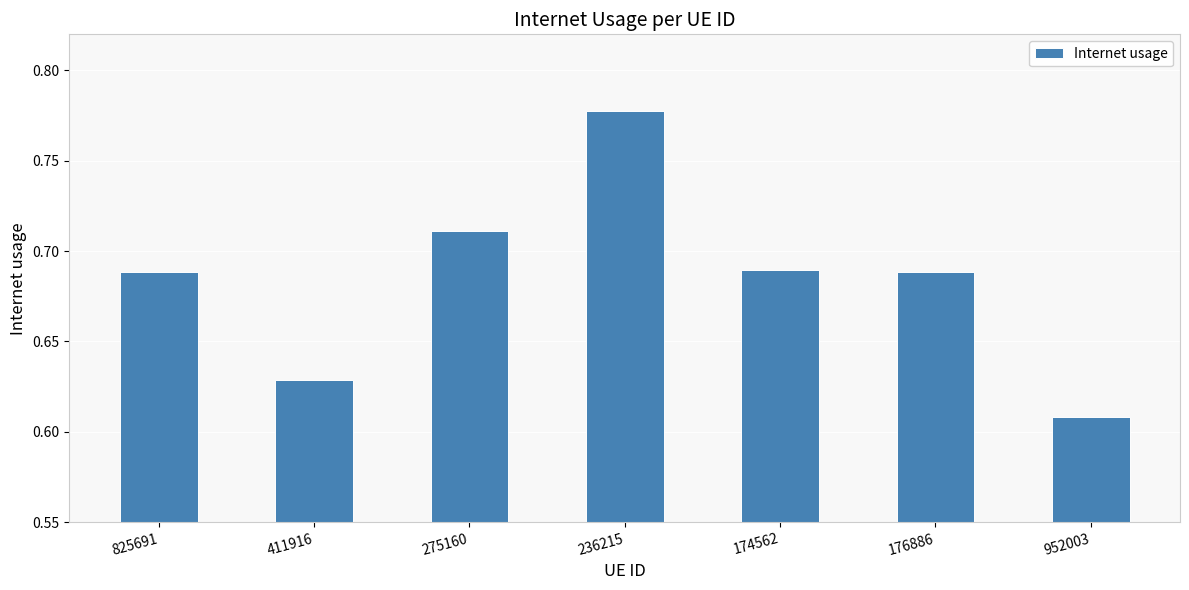

Count the values in the range 0 to 1.

7